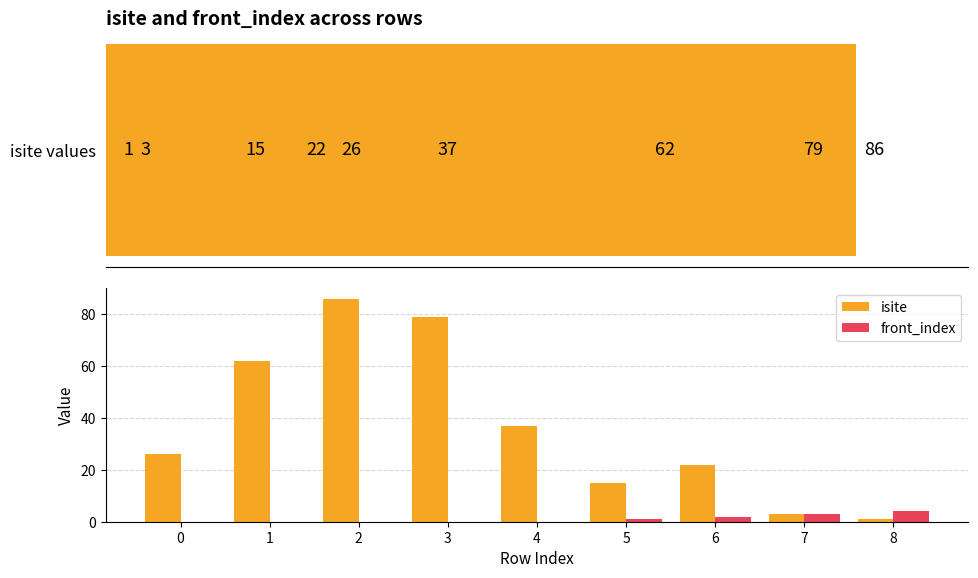

Rank the categories by front_index value from highest to lowest.

8, 7, 6, 5, 0, 1, 2, 3, 4